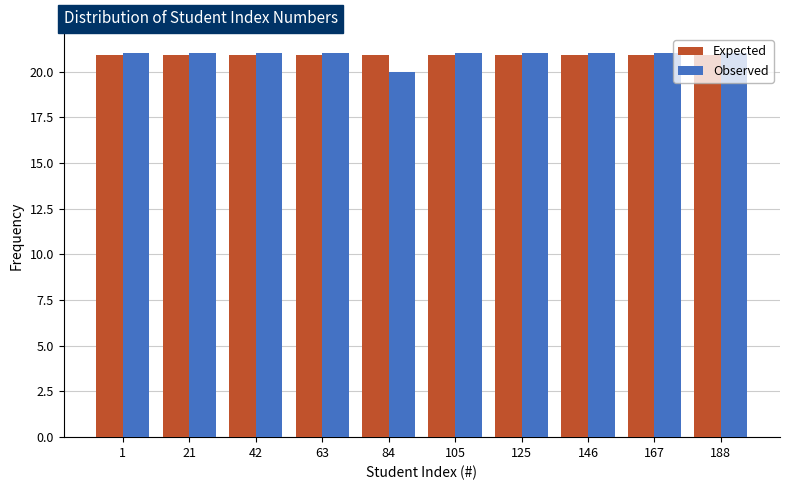

What is the total value across all series at 167?

41.9